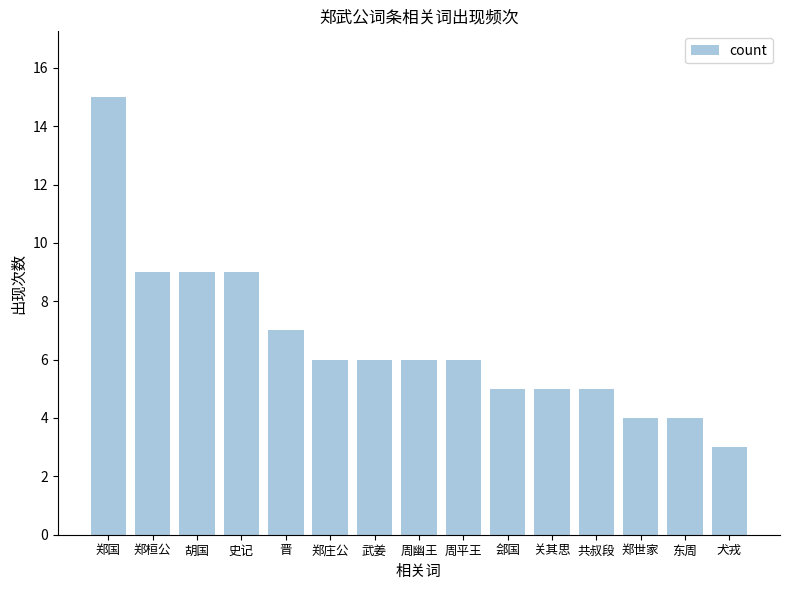

Approximately how many times larger is the value at 周幽王 compared to 关其思?

1.2